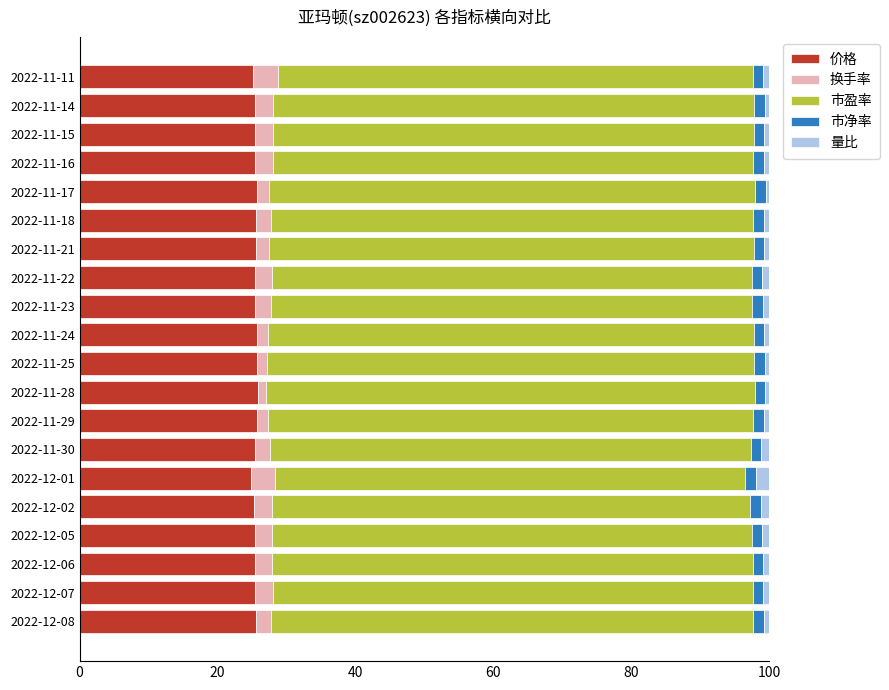

Is it true that 价格 equals 25.4 at 2022-12-07?

True